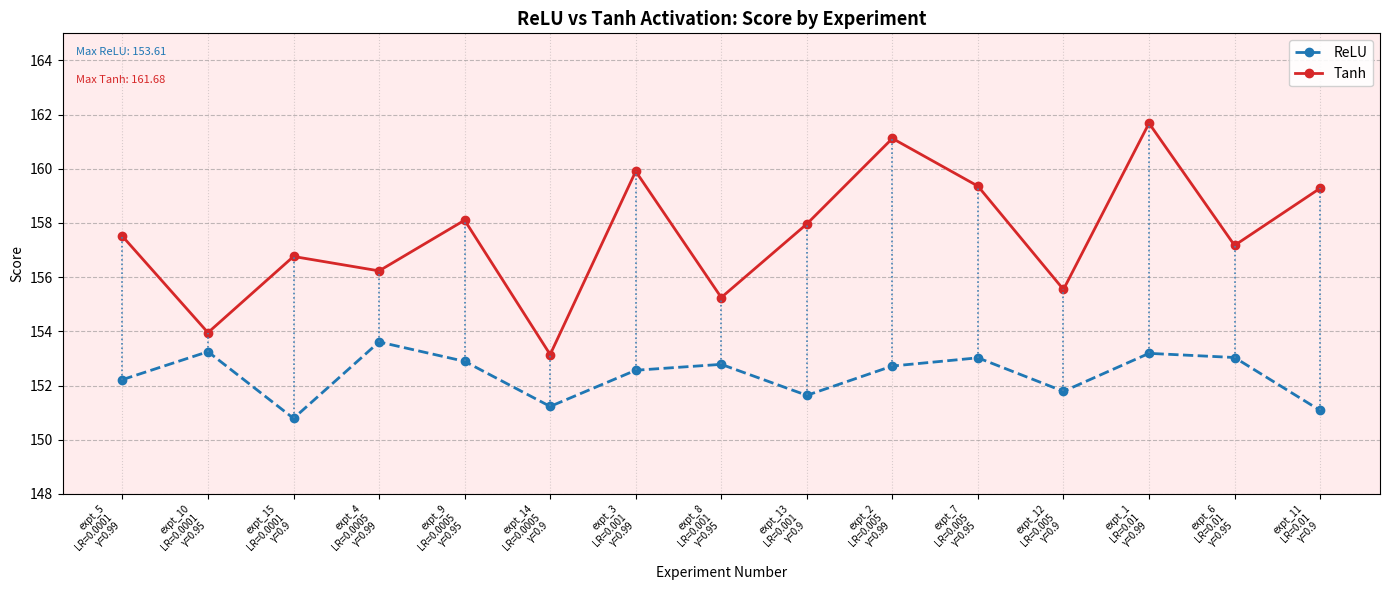

What is the difference between the maximum and minimum values in the ReLU series?

2.8